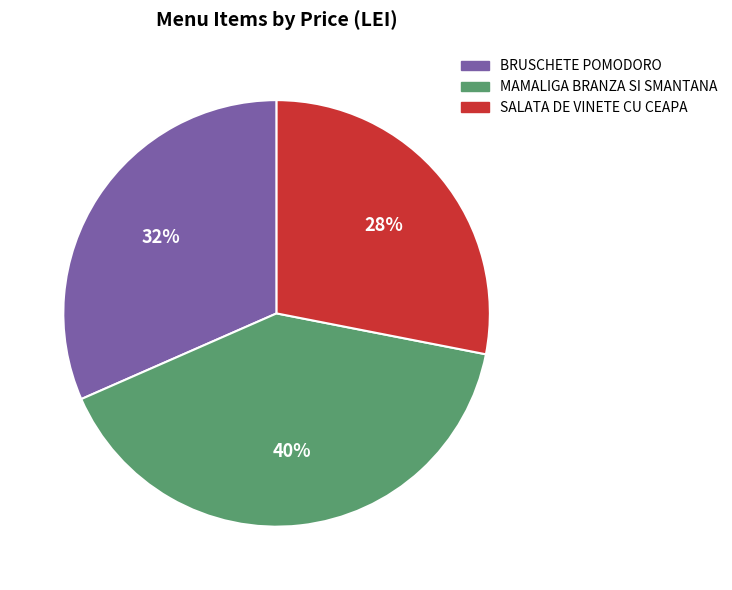

Between MAMALIGA BRANZA SI SMANTANA and BRUSCHETE POMODORO, which is larger?

MAMALIGA BRANZA SI SMANTANA